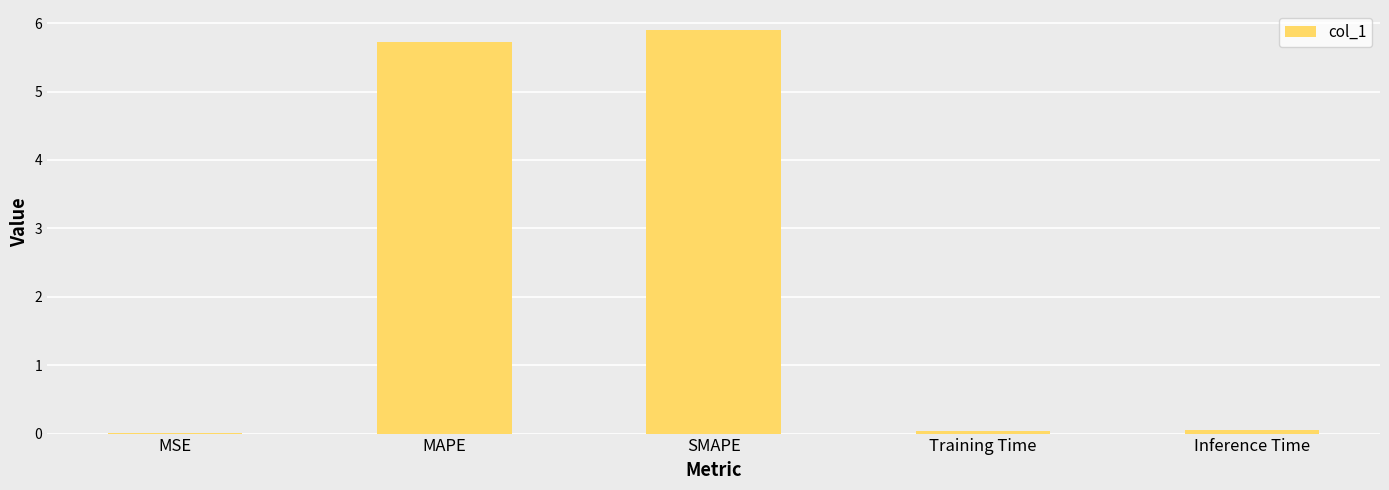

Which category has the highest value across all series?

SMAPE